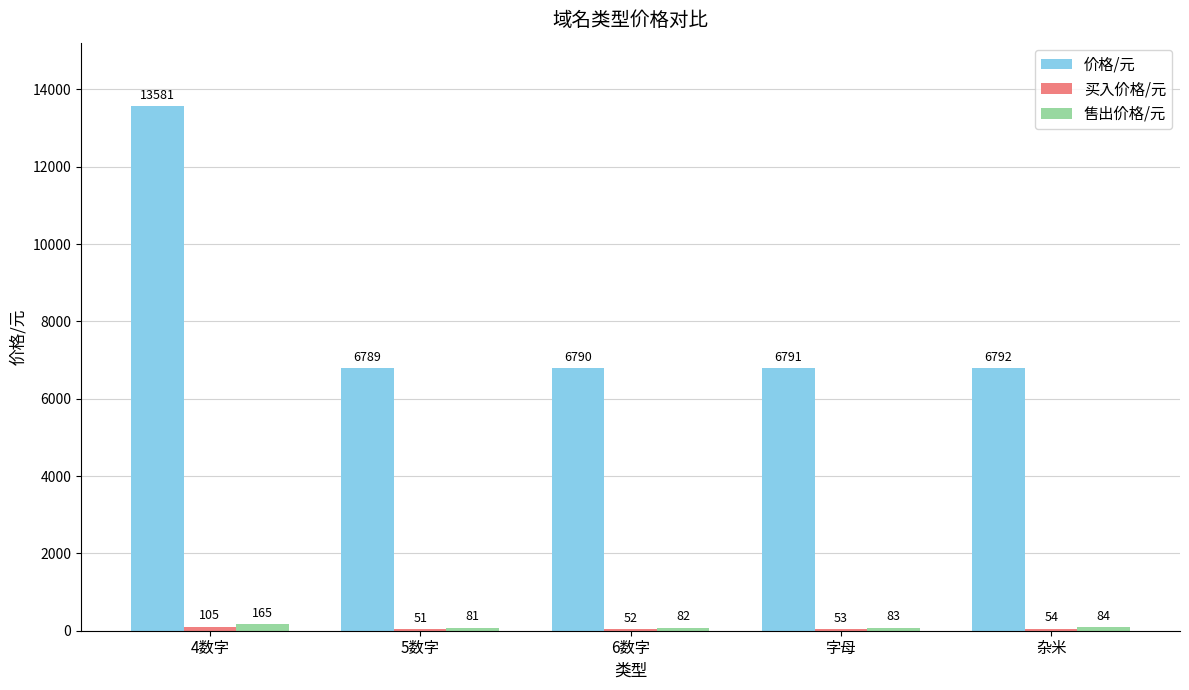

What position from the left is 杂米?

5